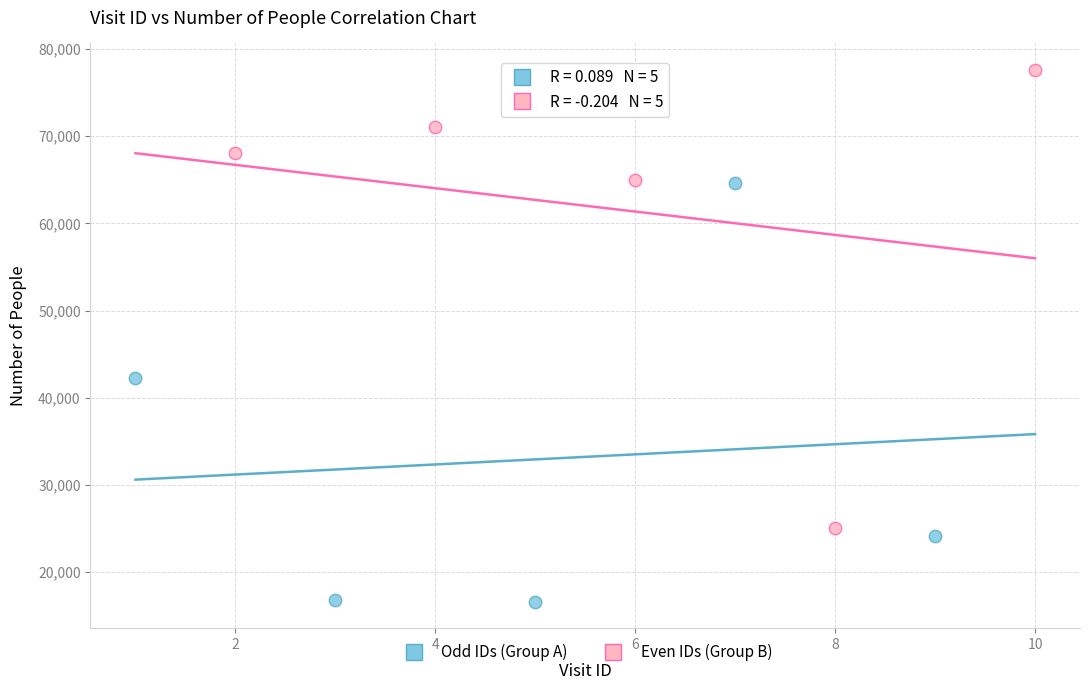

Which series contains the lowest Y value?

Odd IDs (Group A)